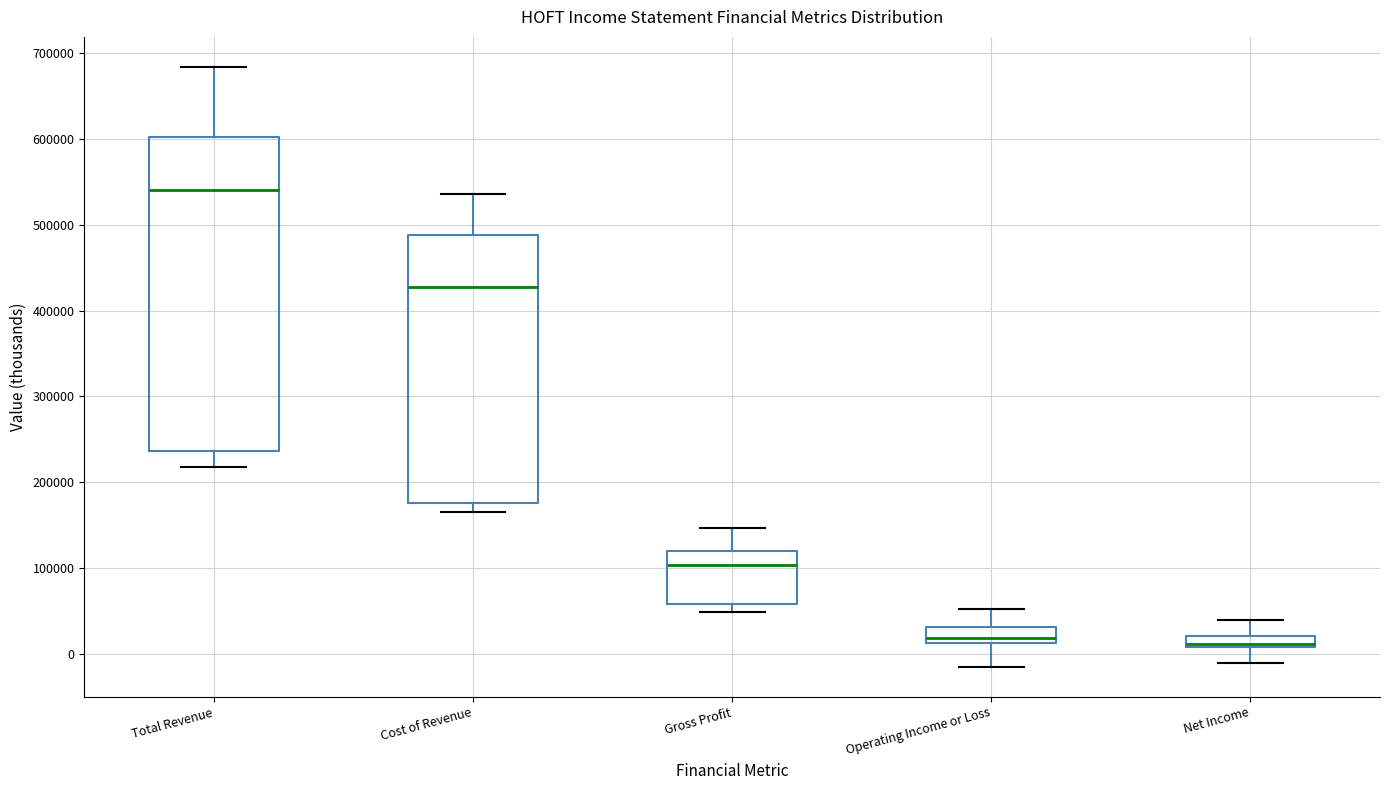

Which box is the tallest, from its lower edge to its upper edge?

Total Revenue